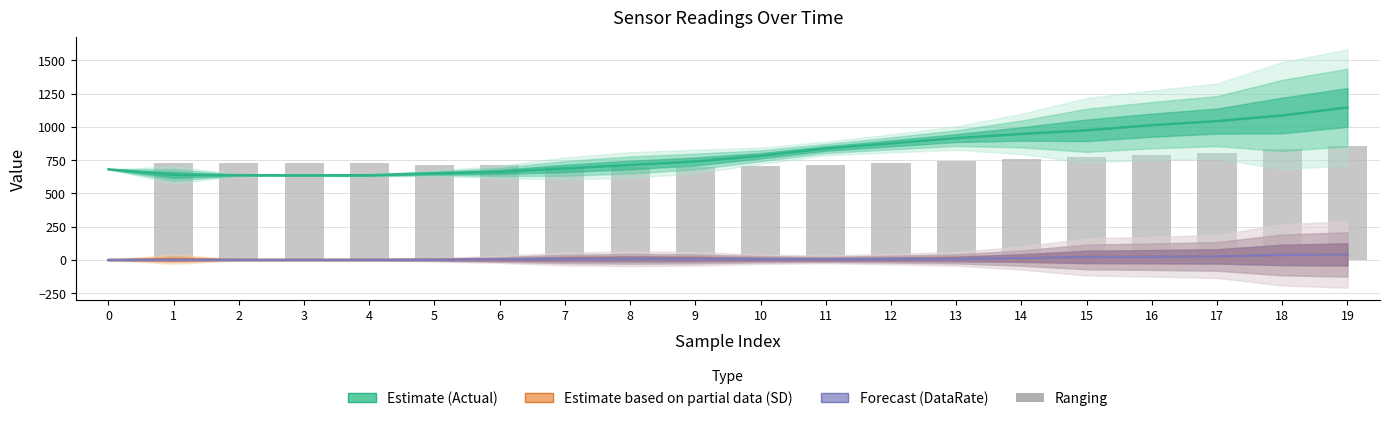

What is the difference between the maximum and minimum values in the SD (Partial Estimate) series?

41.6